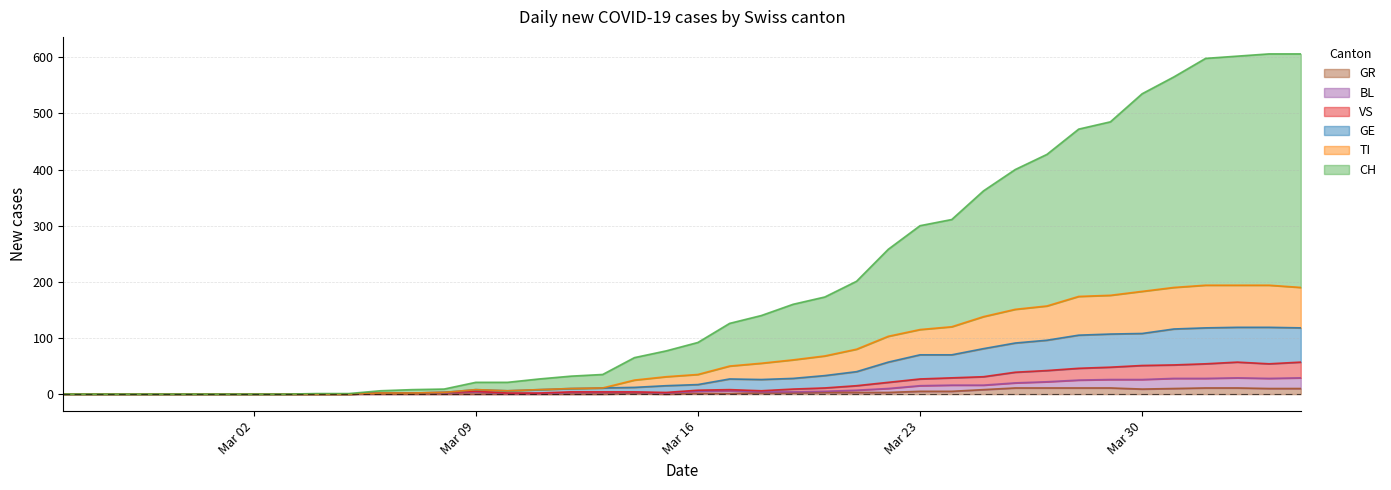

True or false: BL has a value of 26 at Mar 30.

True